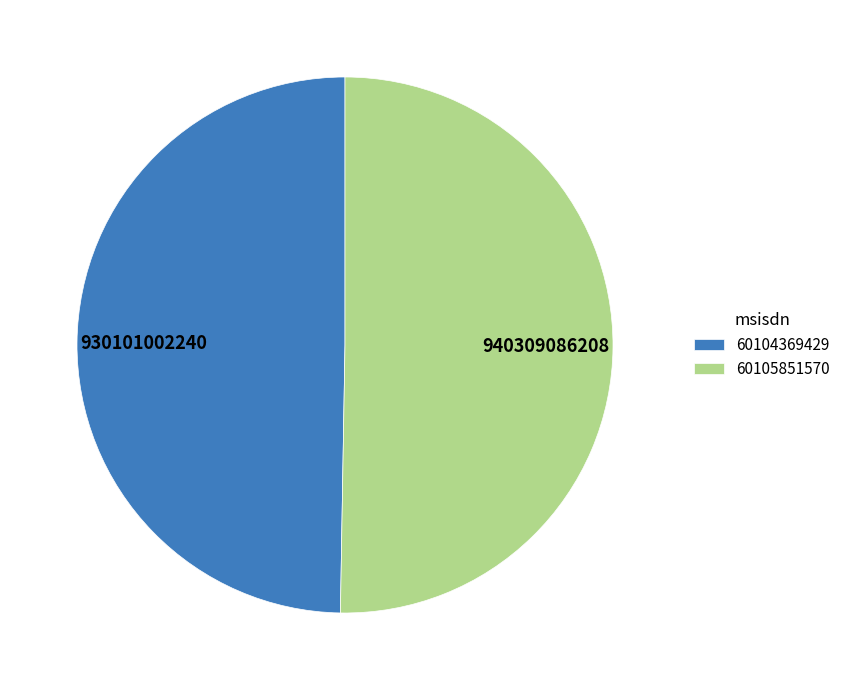

Count the number of slices in the pie.

2